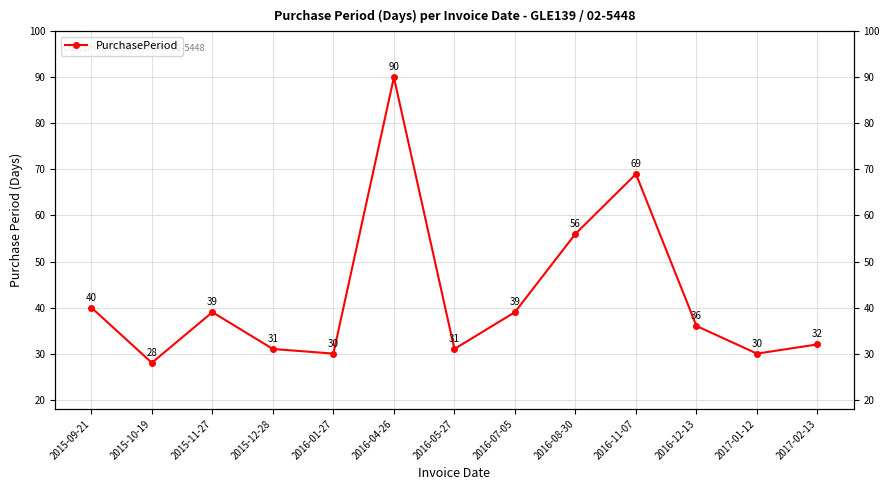

What is the maximum value shown in the chart?

90